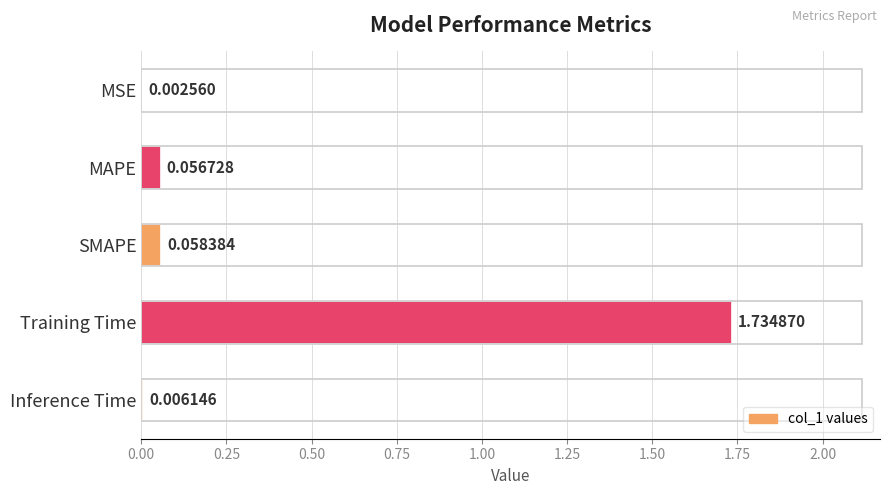

What is the sum of the values at MAPE and Training Time?

1.8